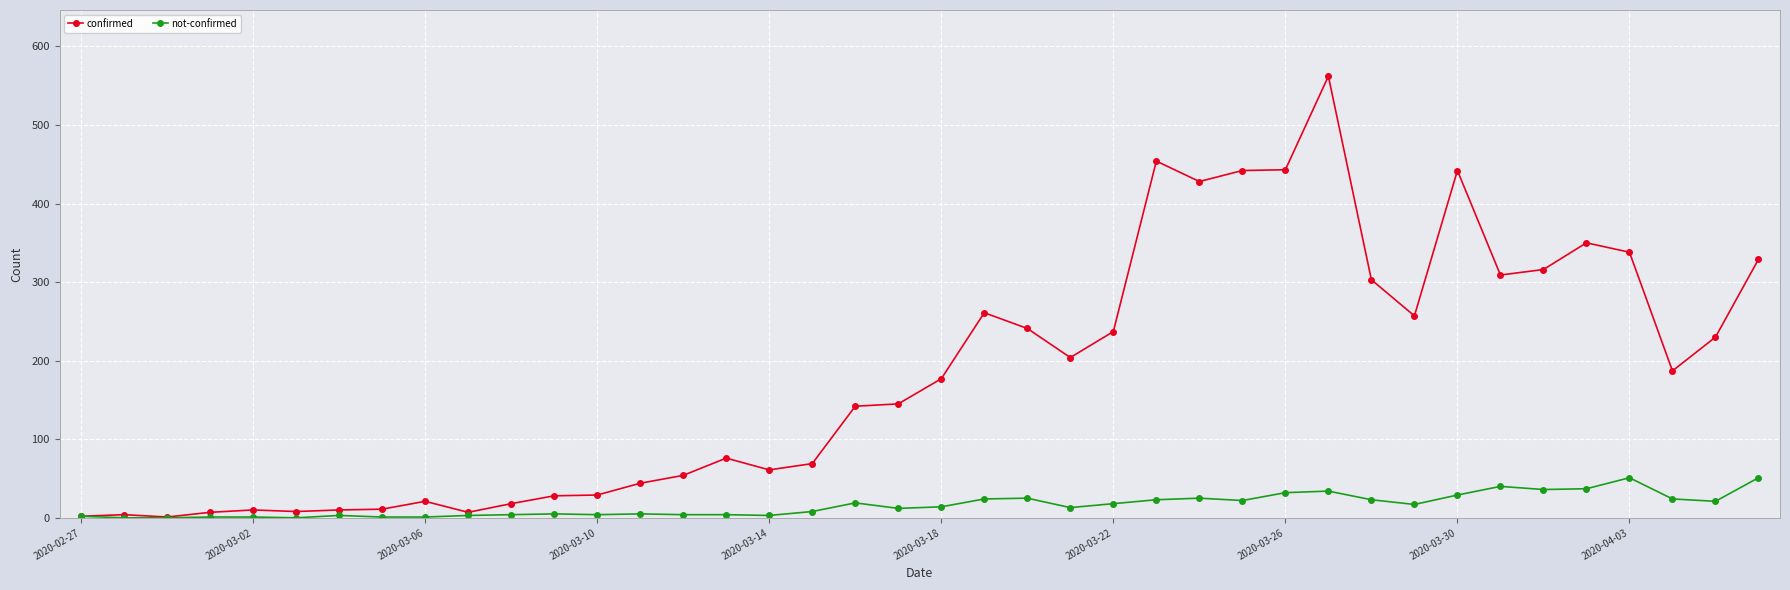

Which series has the widest spread of values?

confirmed